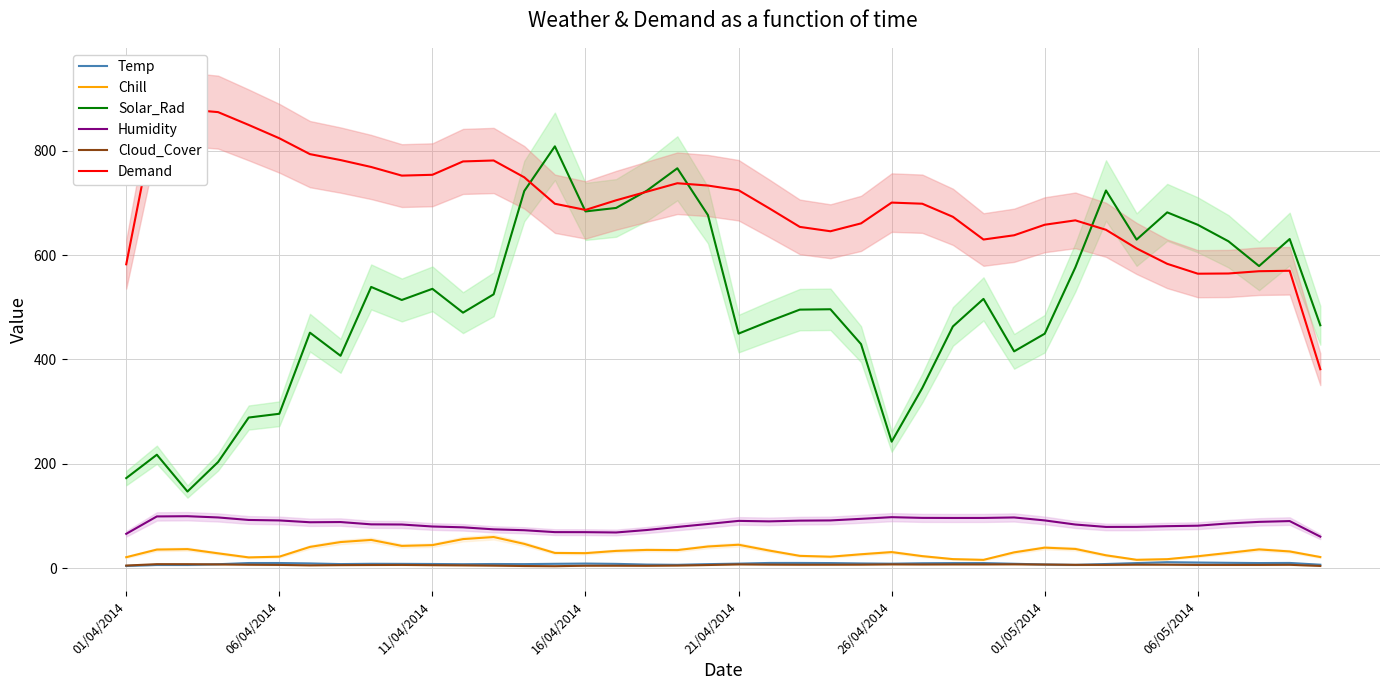

True or false: Humidity and Solar_Rad cross at least once.

False